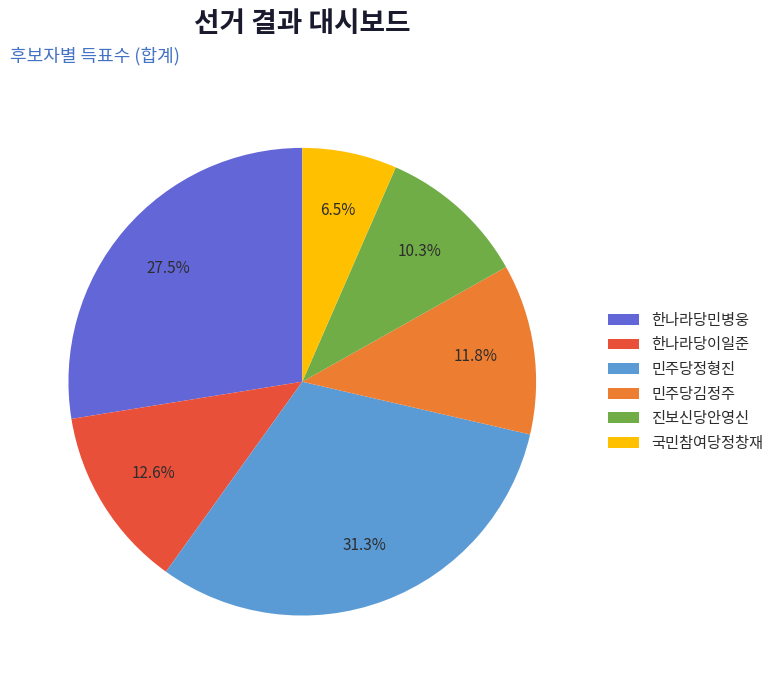

To the nearest percent, what portion does 민주당김정주 represent?

12%